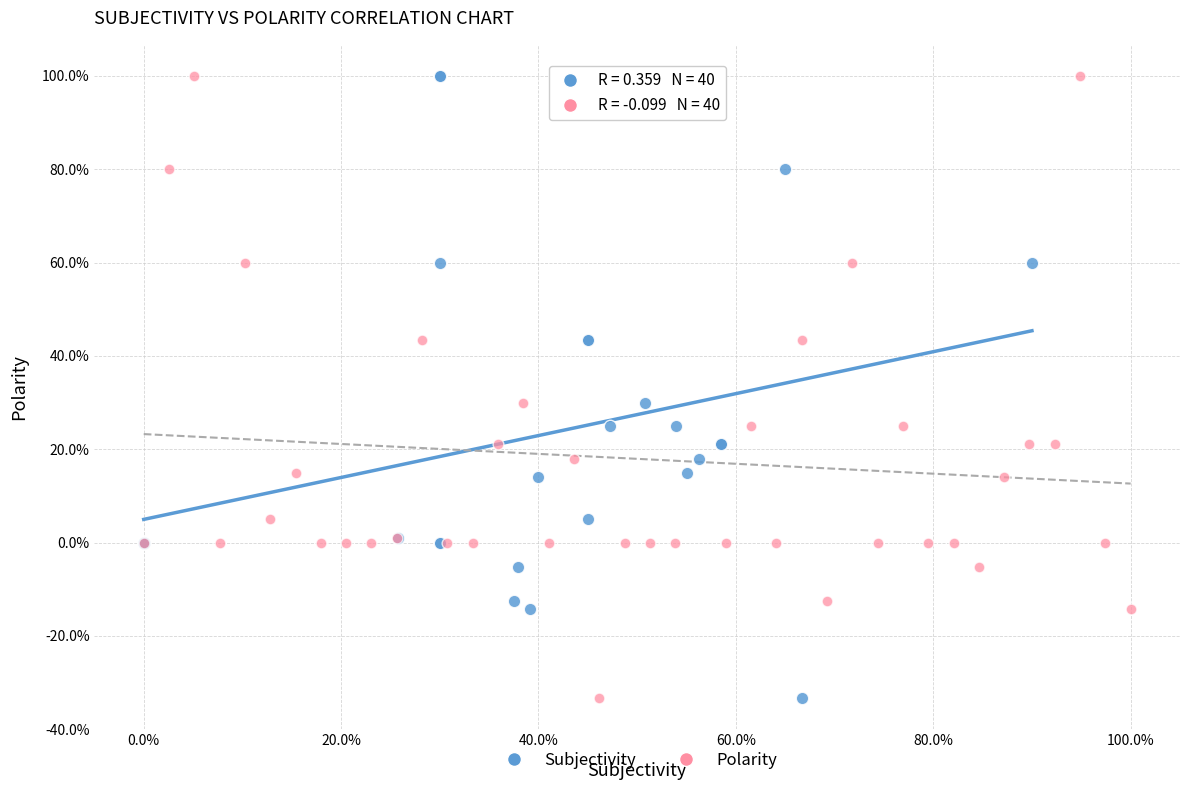

What are all the series names shown in the legend?

Subjectivity, Polarity